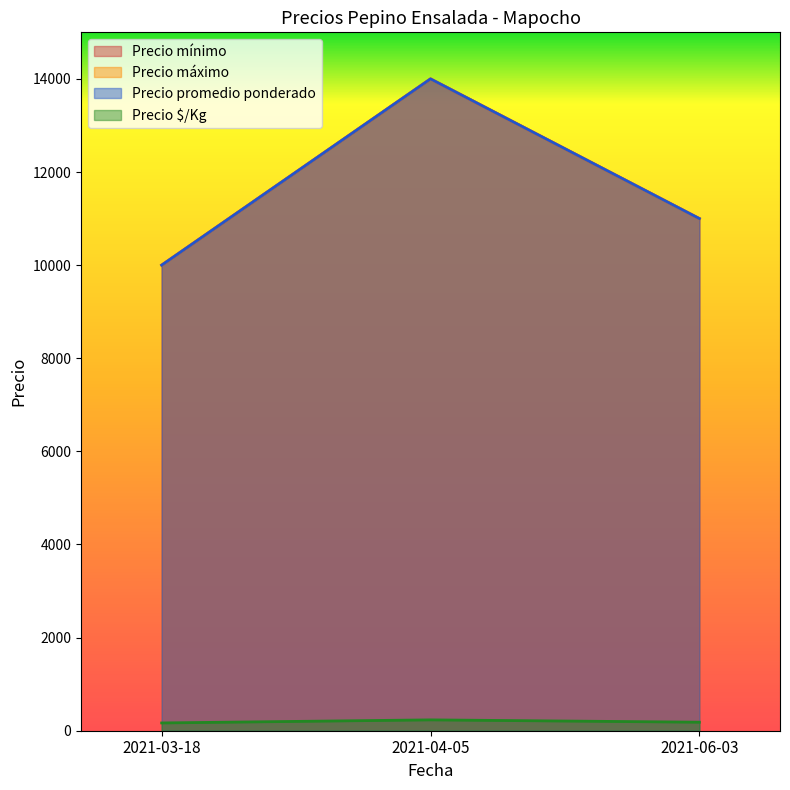

Rank the series at 2021-04-05 from lowest to highest value.

Precio $/Kg, Precio mínimo, Precio máximo, Precio promedio ponderado